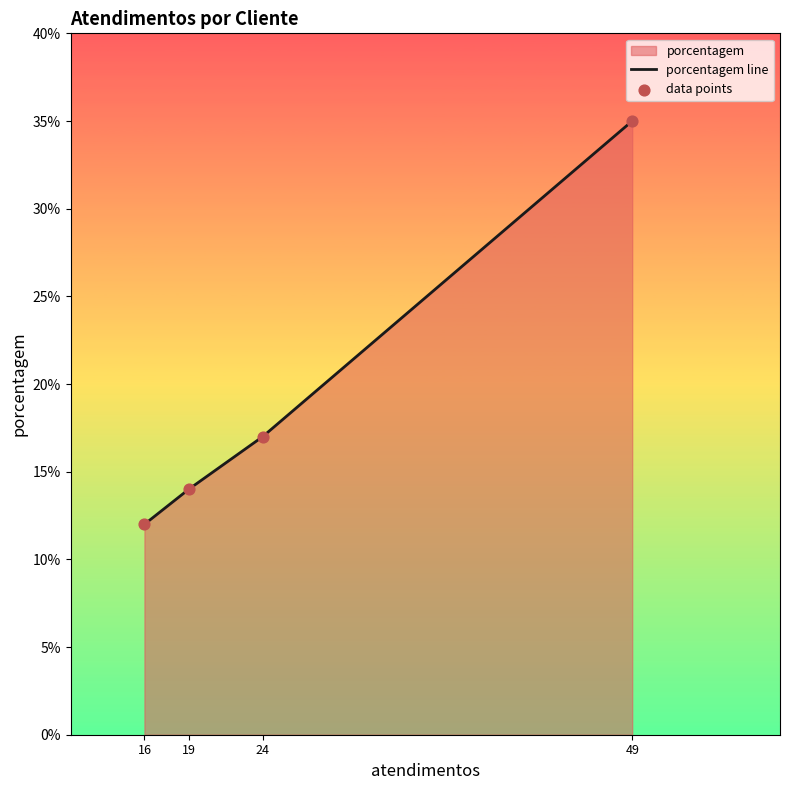

At how many categories does at least one series exceed 25?

1